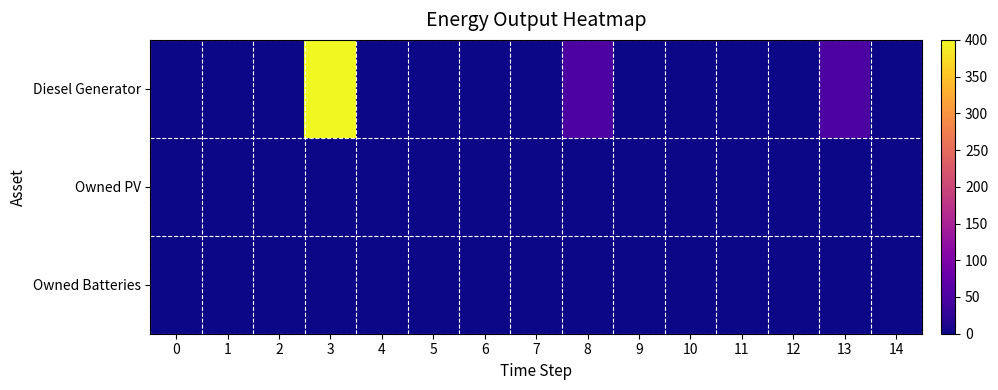

Which series has the widest spread of values?

Diesel Generator